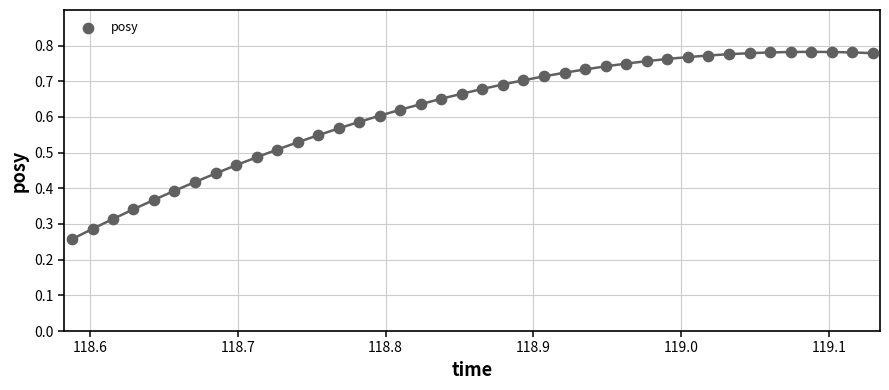

How many data points are displayed?

40